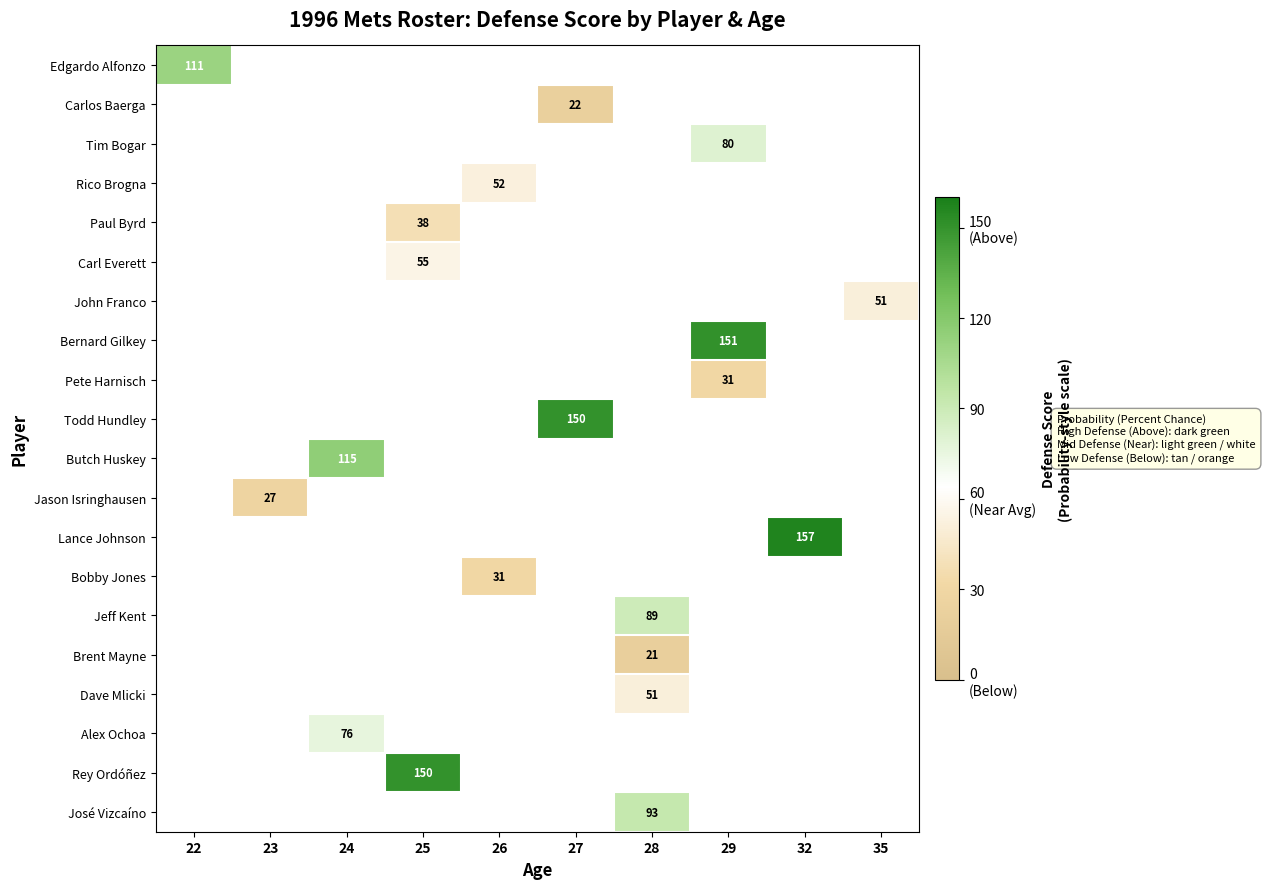

Between 28 and 32, which is larger?

32